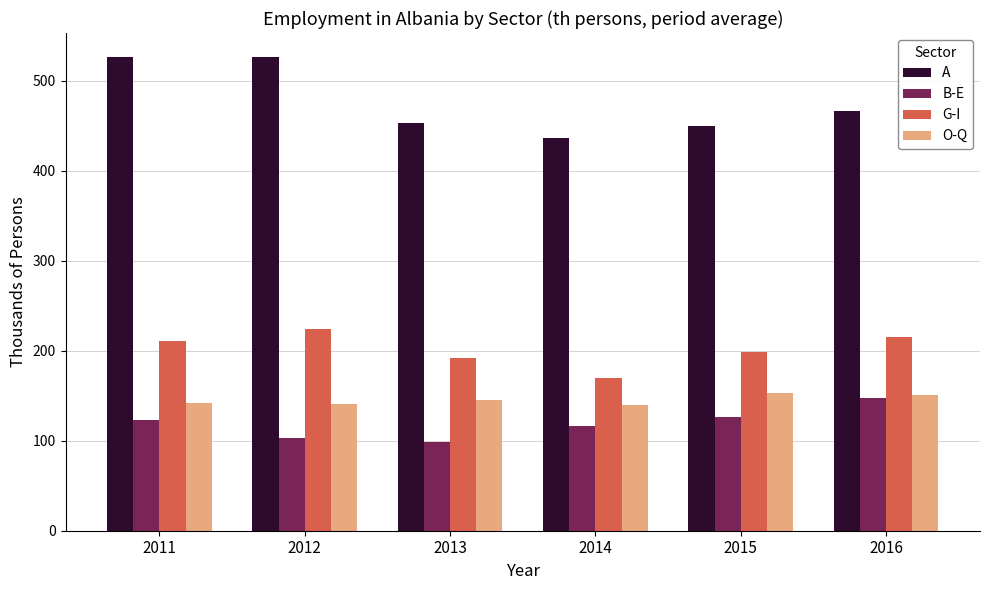

How many bars are there in each group?

4